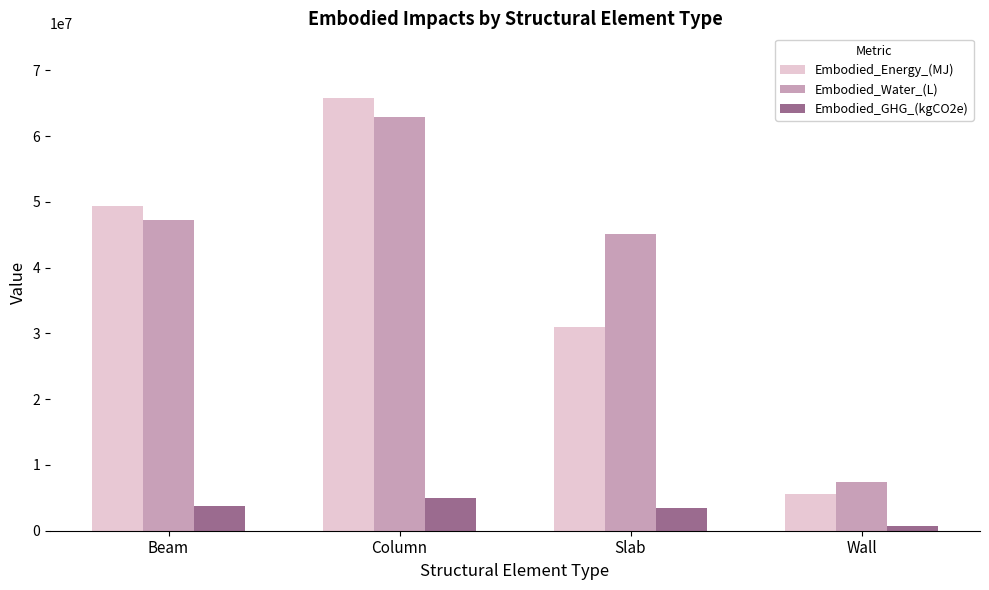

What is the value of the Embodied_GHG_(kgCO2e) bar at the 2nd from the left?

4916725.3